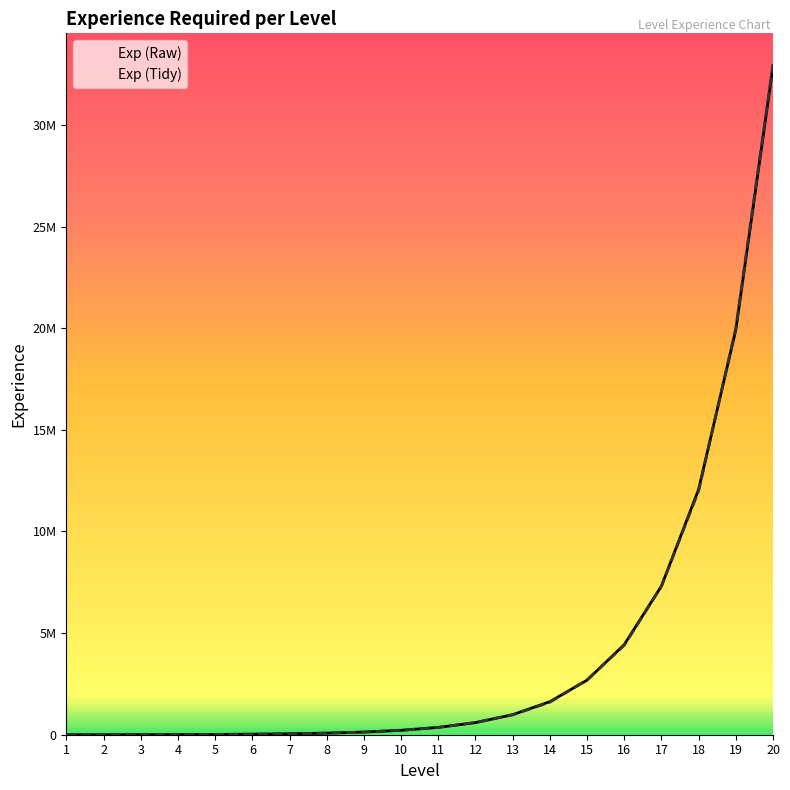

At which label is Exp (Tidy) closest to 16500000?

19